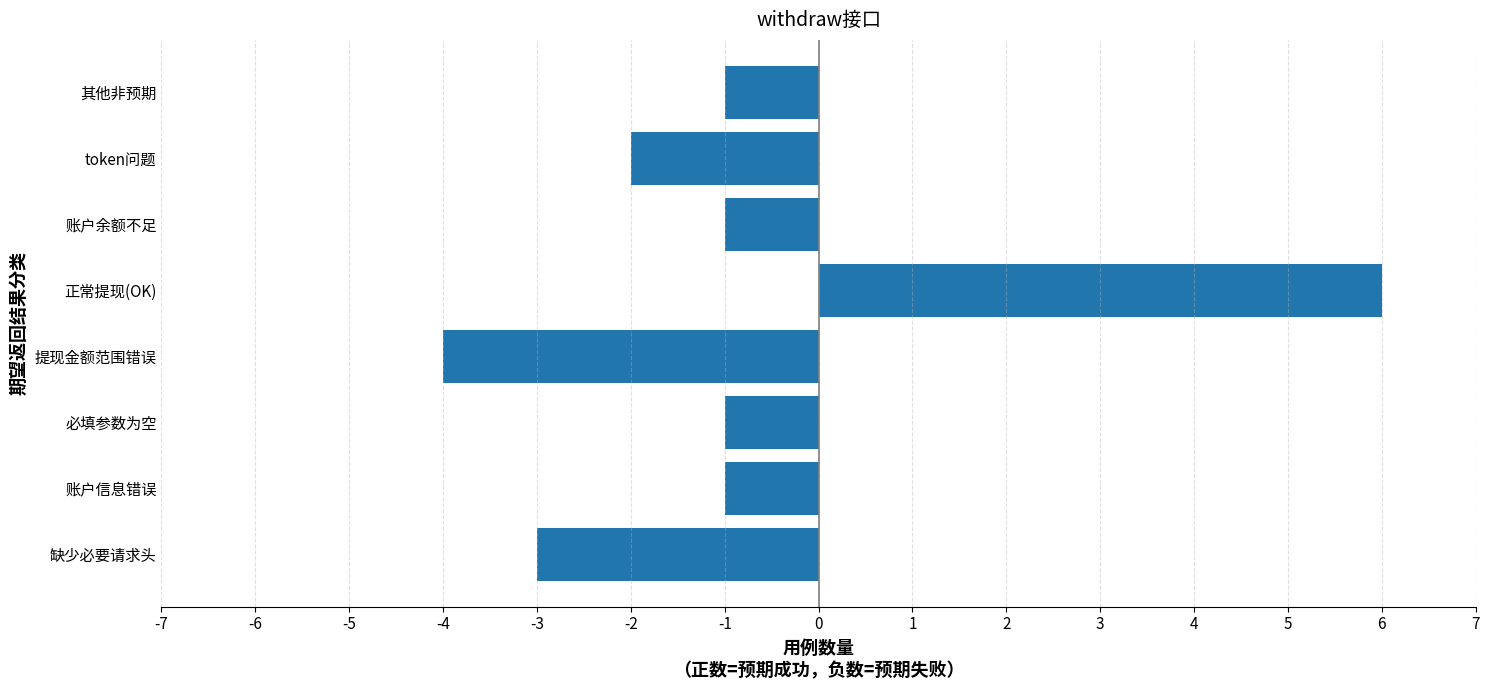

Which has a higher value, 账户信息错误 or 提现金额范围错误?

账户信息错误